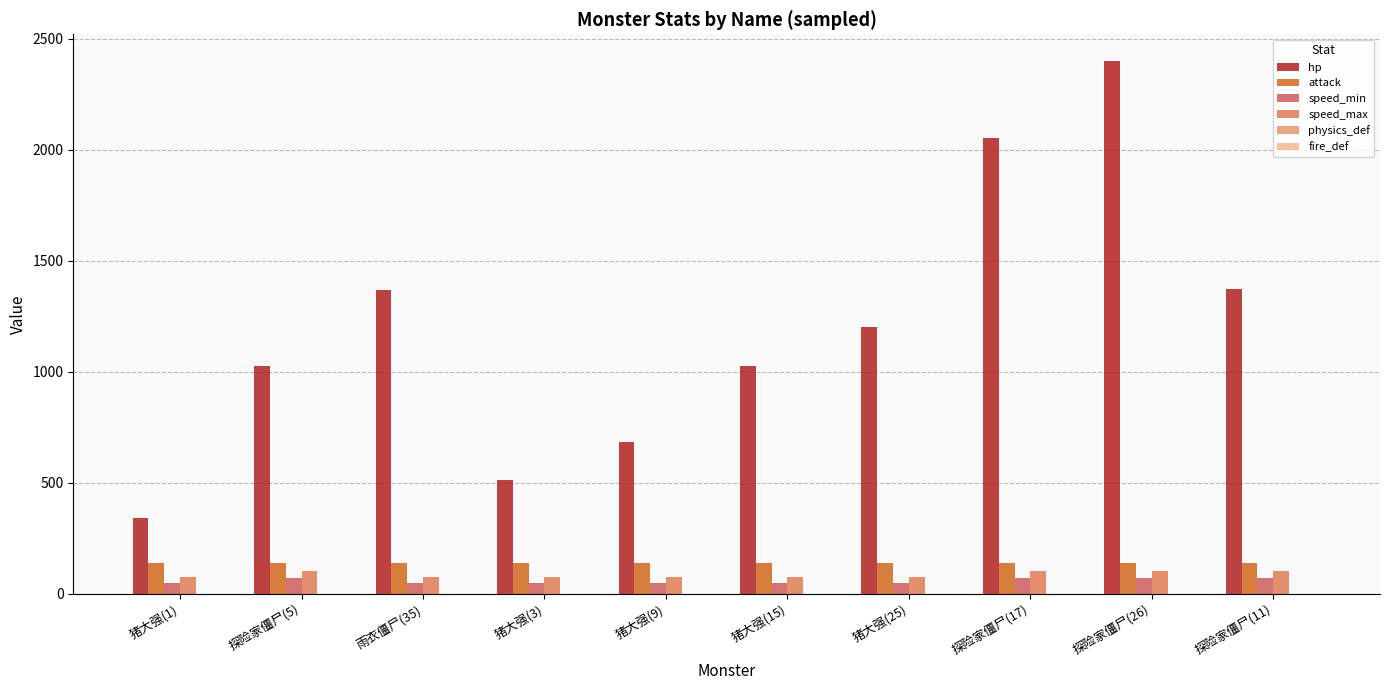

What value does the speed_min series have at 探险家僵尸(17)?

70